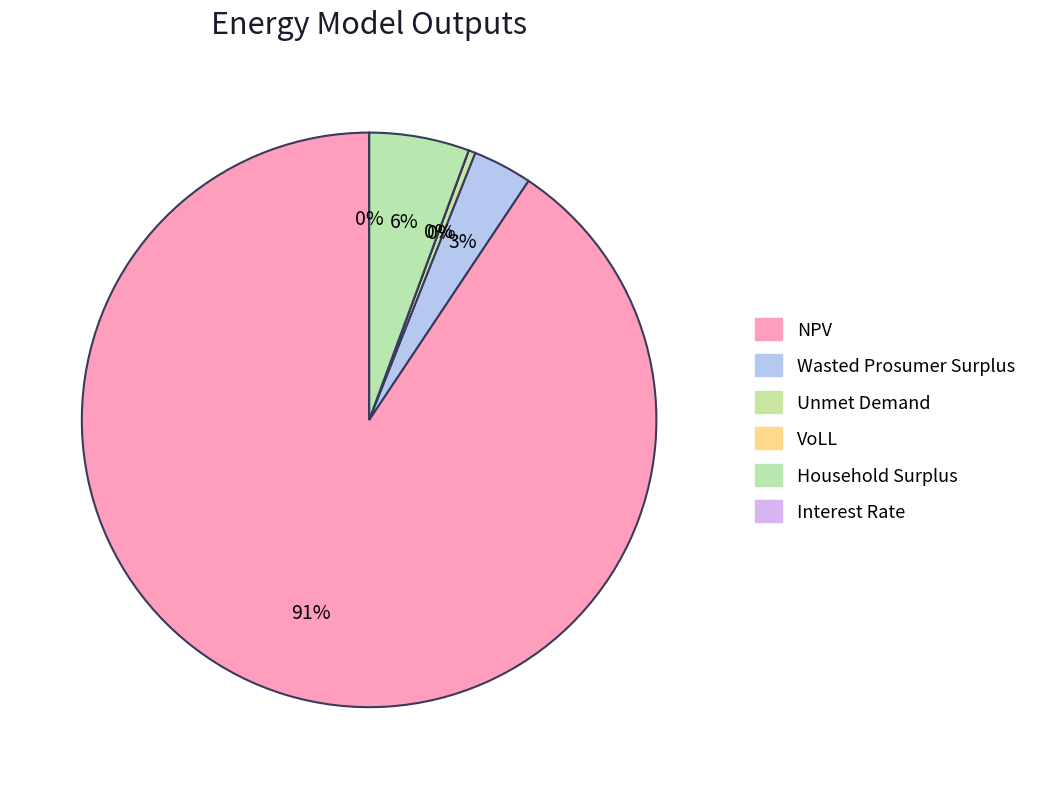

To the nearest percent, what is the average slice percentage?

17%